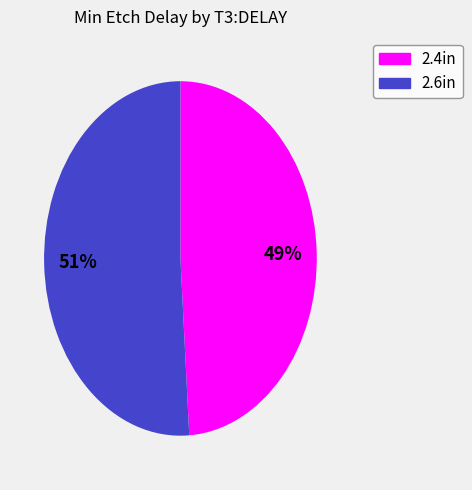

Which slice represents more than half of the pie?

2.6in